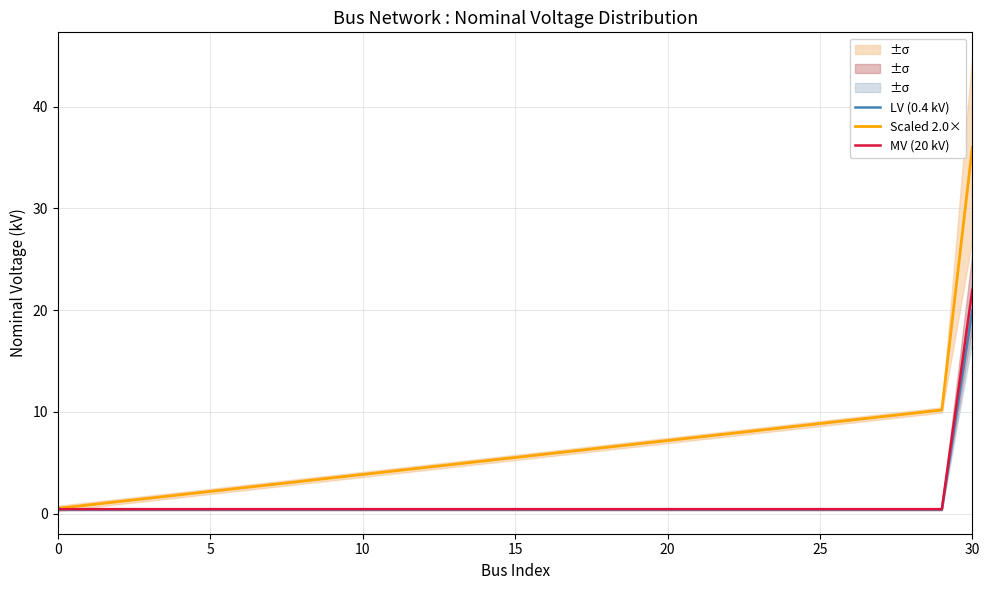

At how many categories does at least one series exceed 10?

2